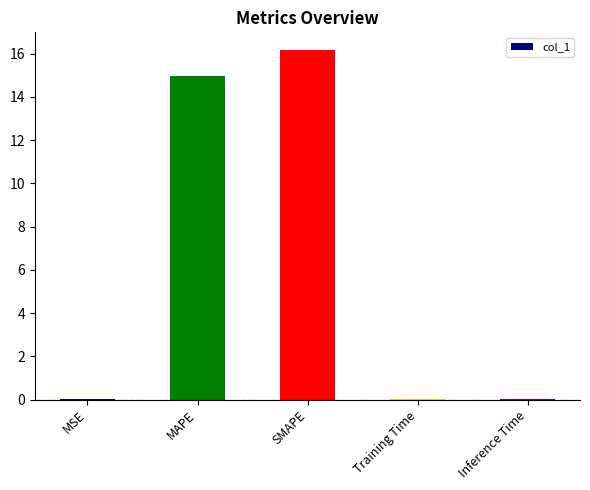

Is it true that the value at SMAPE is 16.2?

True